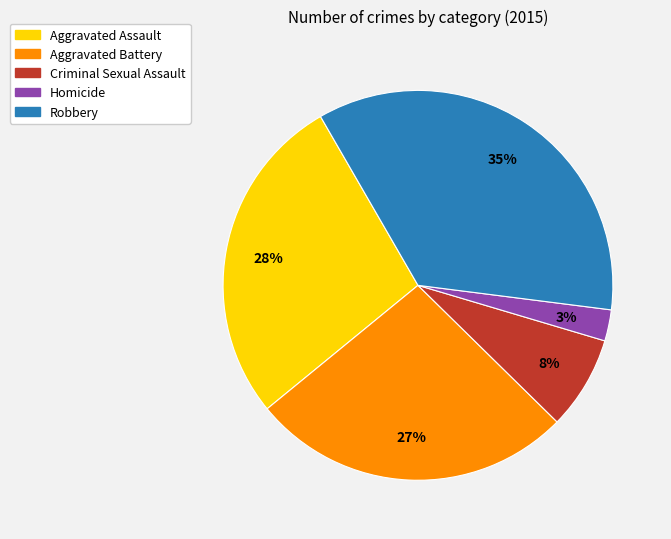

Count the number of slices in the pie.

5